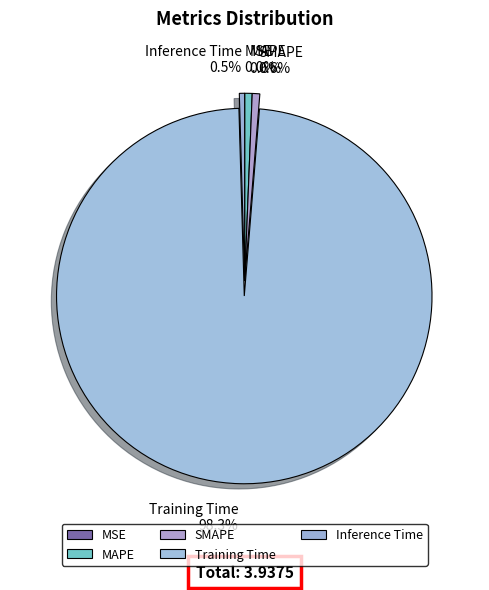

Combined, what portion of the pie is MAPE and Inference Time?

1.1%